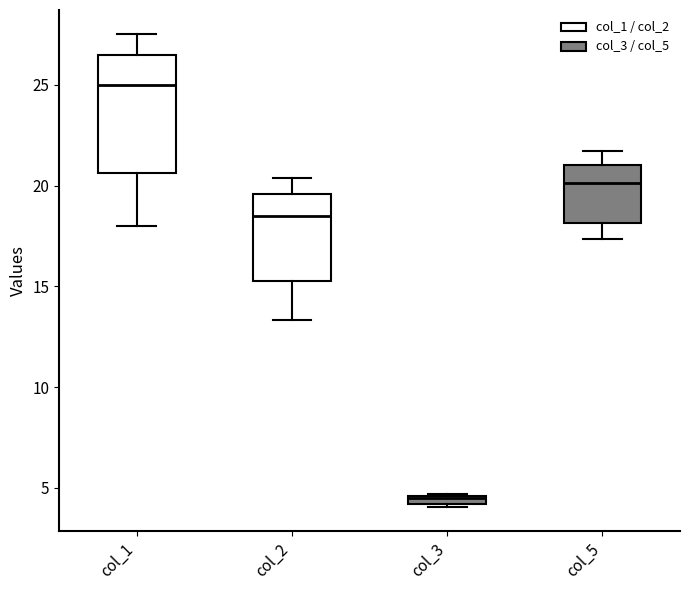

Which box is the tallest, from its lower edge to its upper edge?

col_1